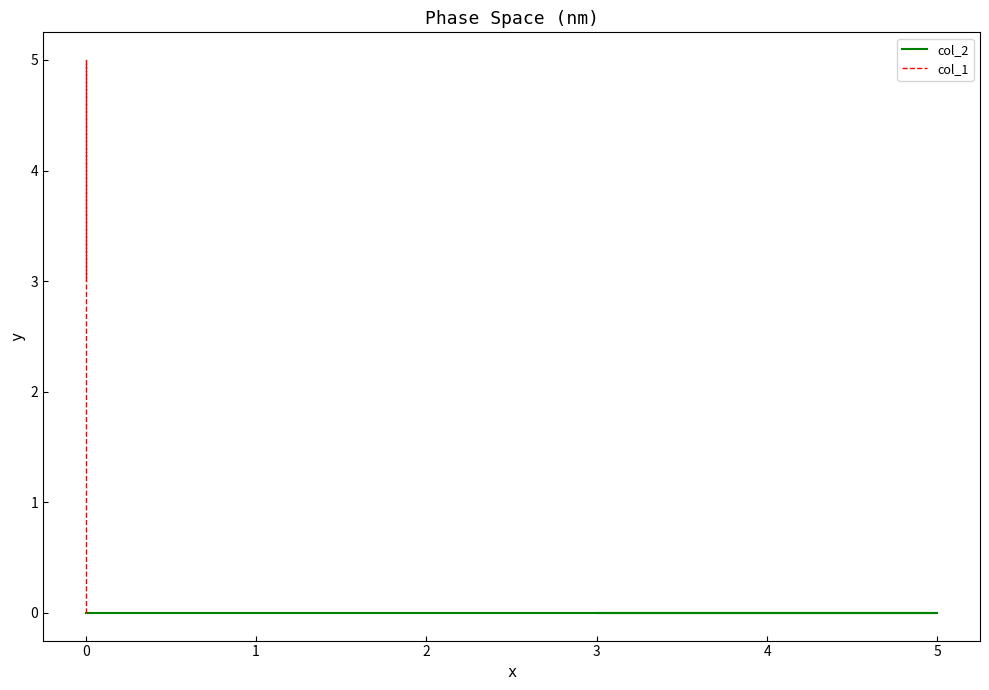

How many series are shown in this chart?

2